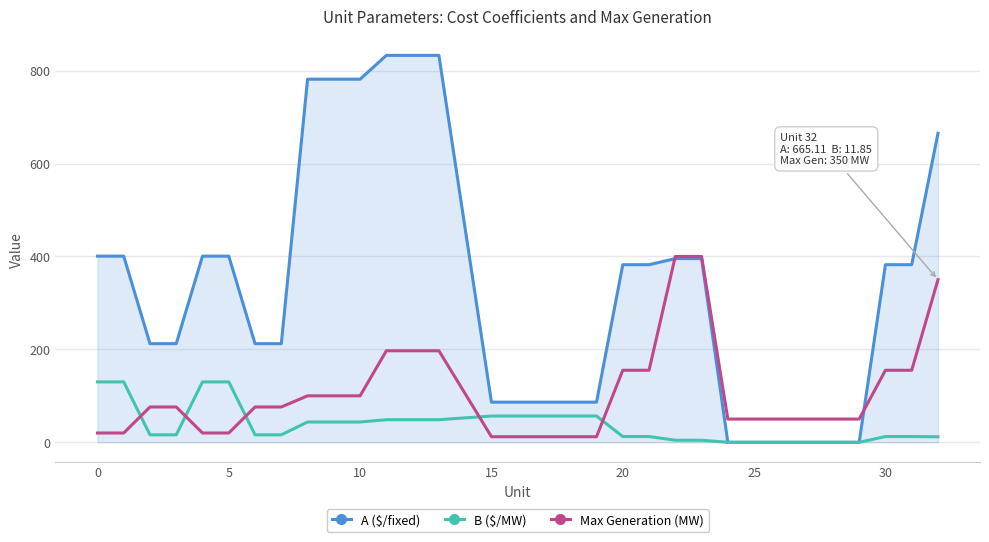

True or false: B ($/MW) and Max Generation (MW) intersect in this chart.

True